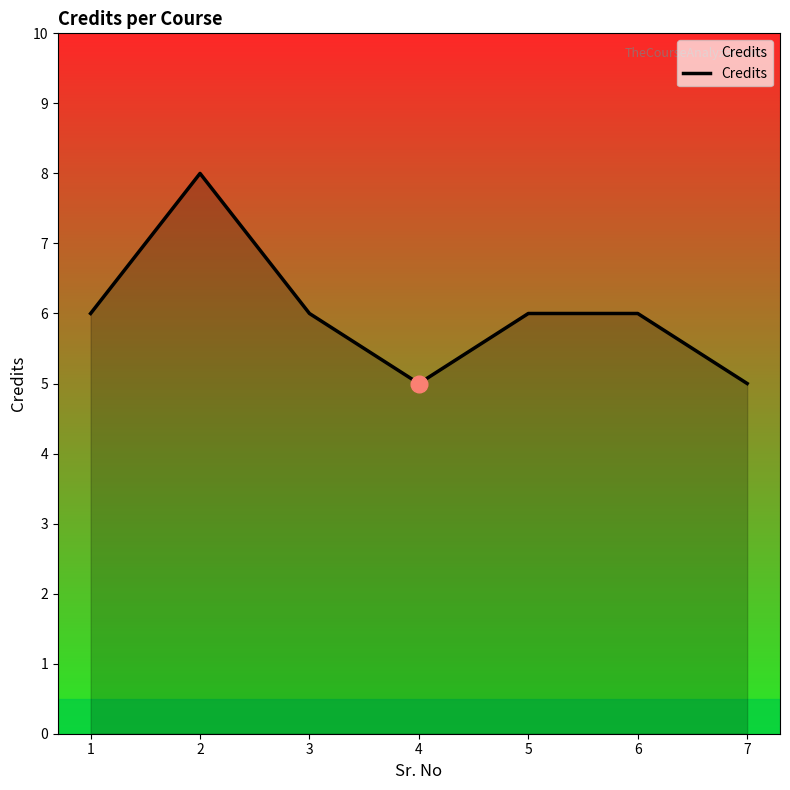

What is the minimum value shown in the chart?

5